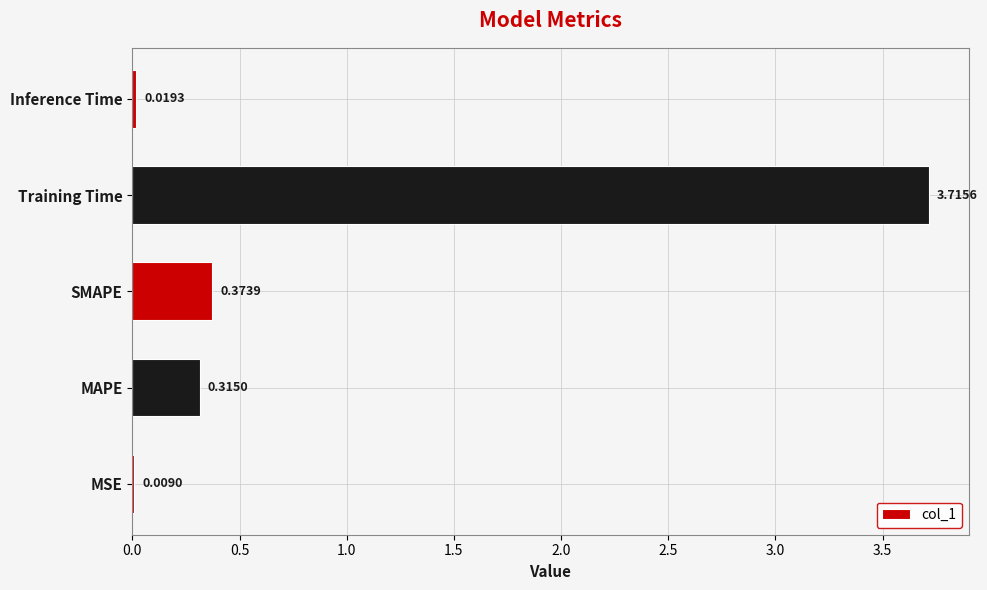

What is the sum of all values?

4.4